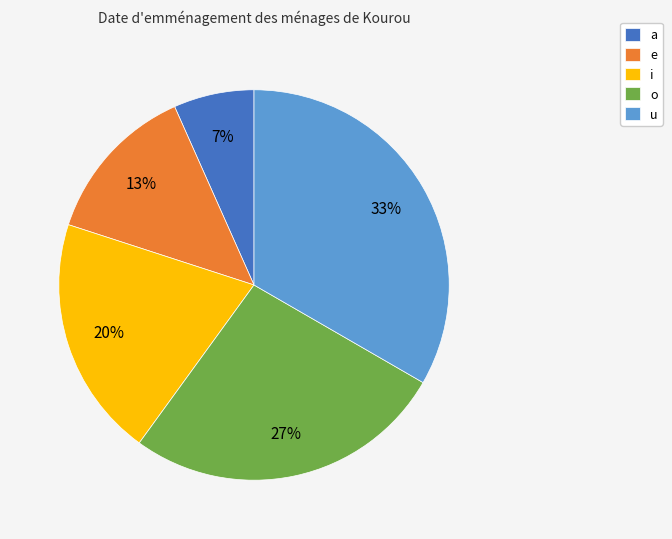

To the nearest percent, what is the average slice percentage?

20%